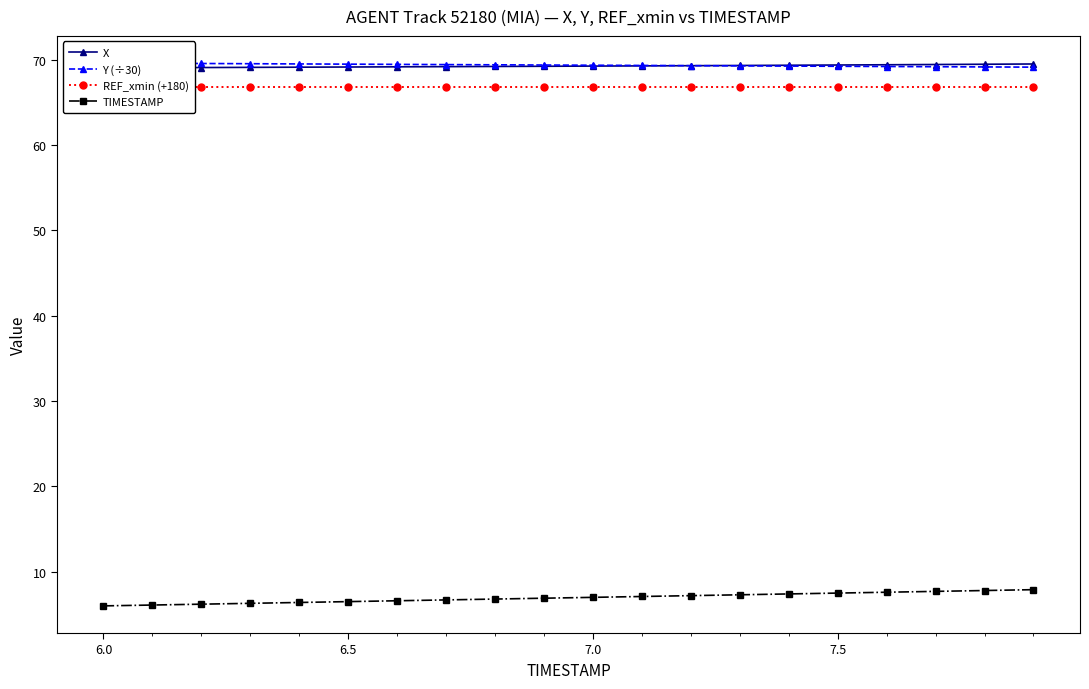

What is the value of the REF_xmin (+180) point at the 13th from the left?

66.7